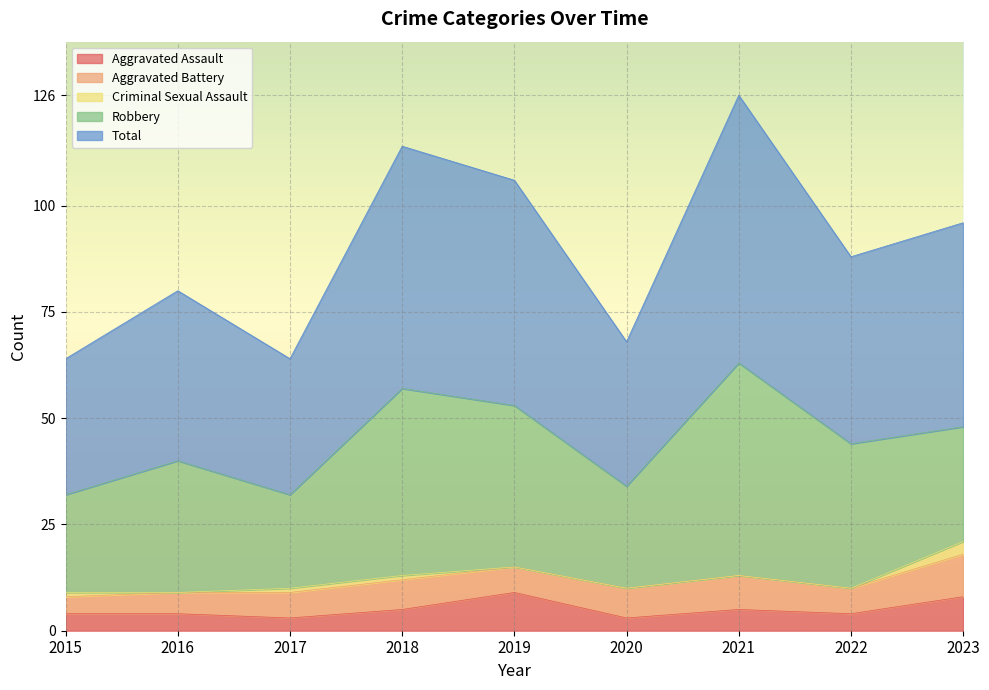

Which category has the lowest value across all series?

2016